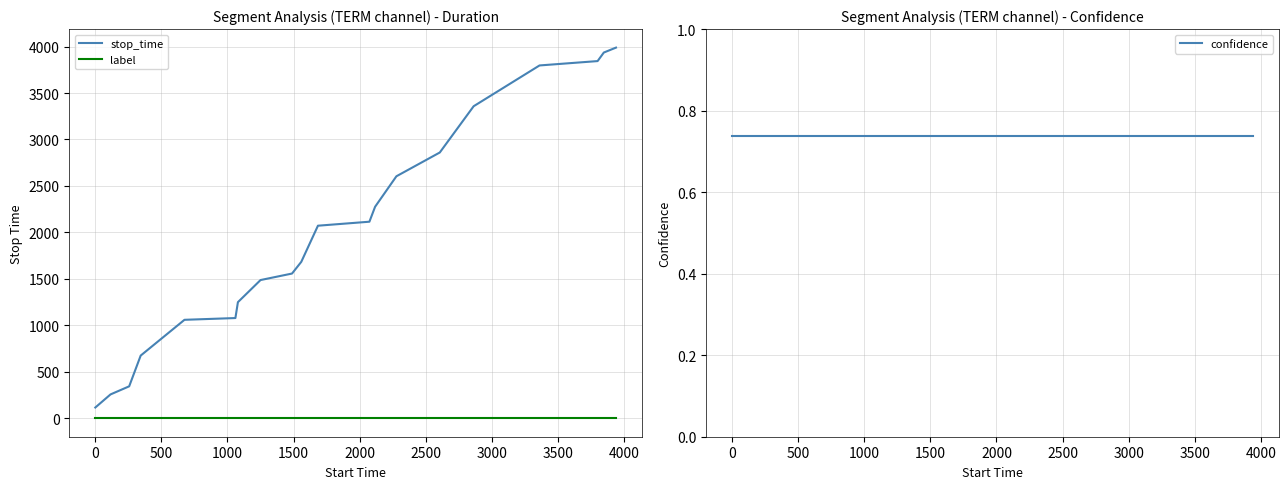

How many lines are shown in the chart?

3